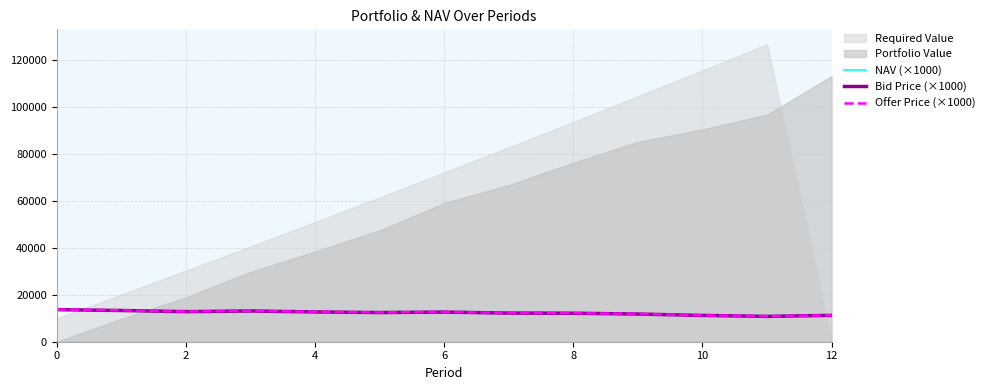

The value of Offer Price (×1000) at 6 is 12679.9. True or false?

True